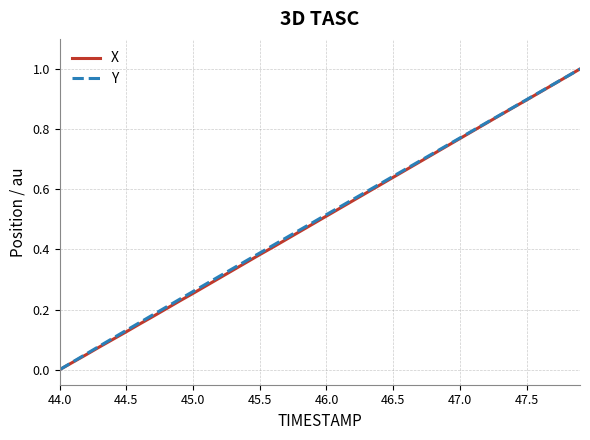

How many lines are shown in the chart?

2